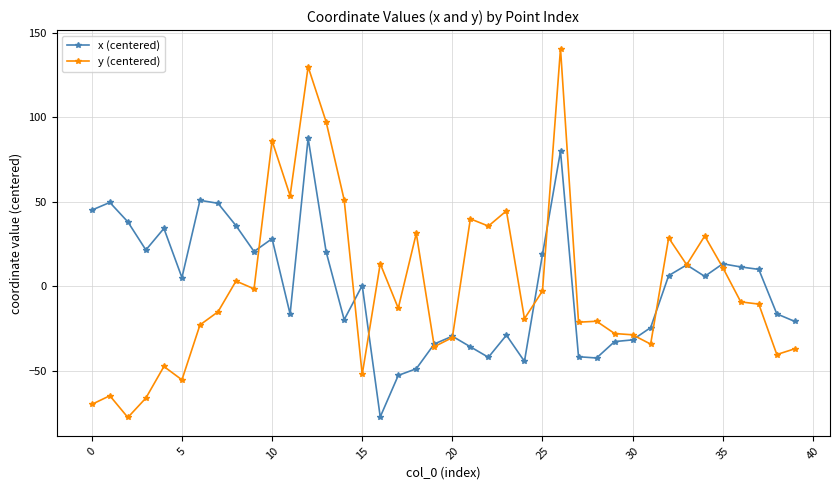

What is the greatest value displayed?

140.6